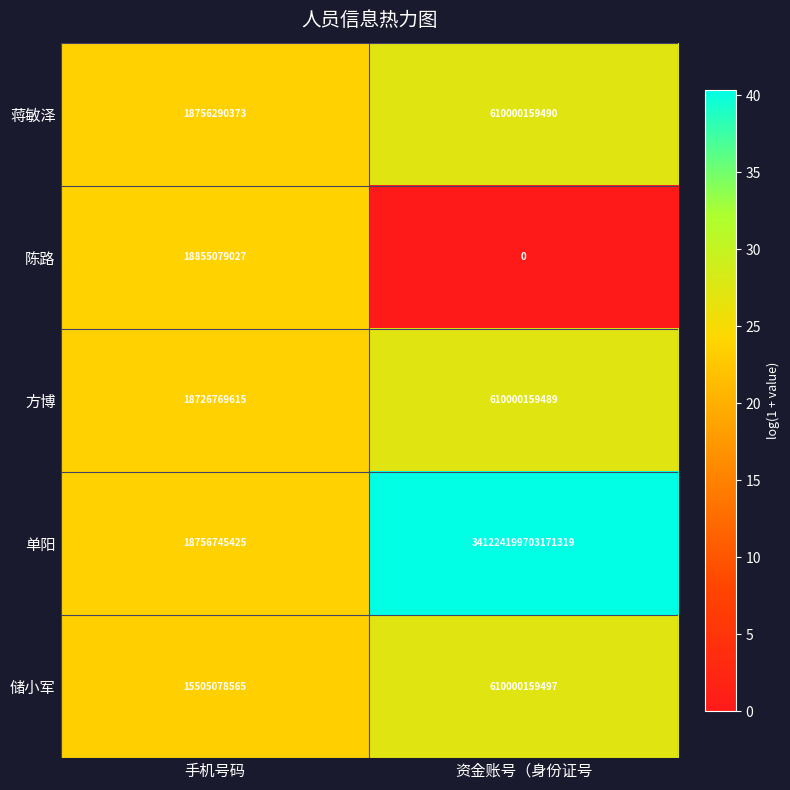

Where is 方博 nearest to the value 314363464552?

手机号码